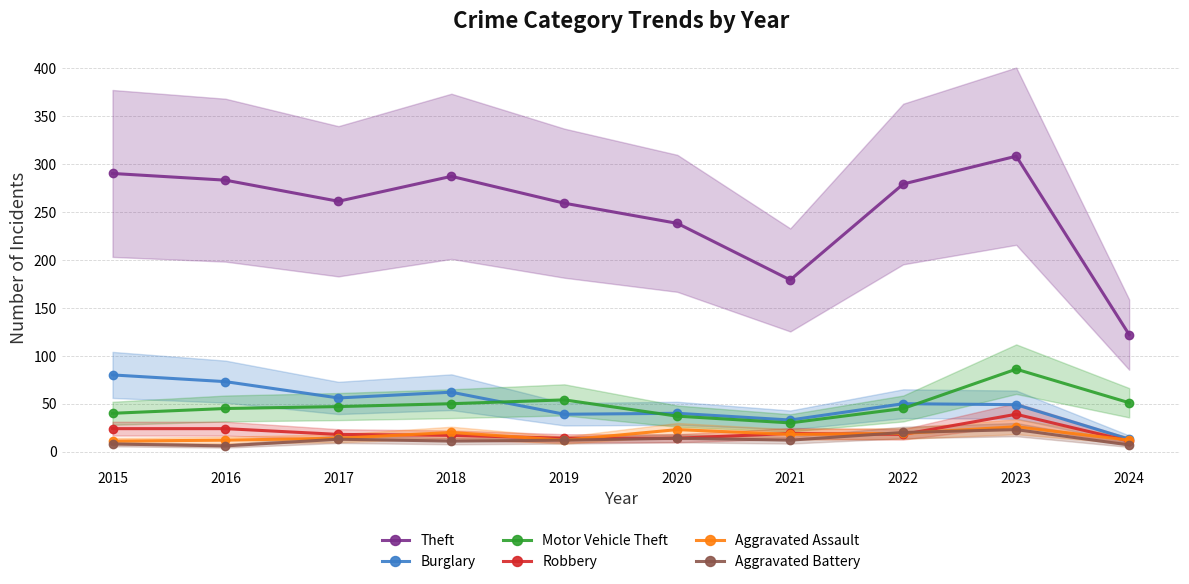

How many values in the Theft series are below 279?

5